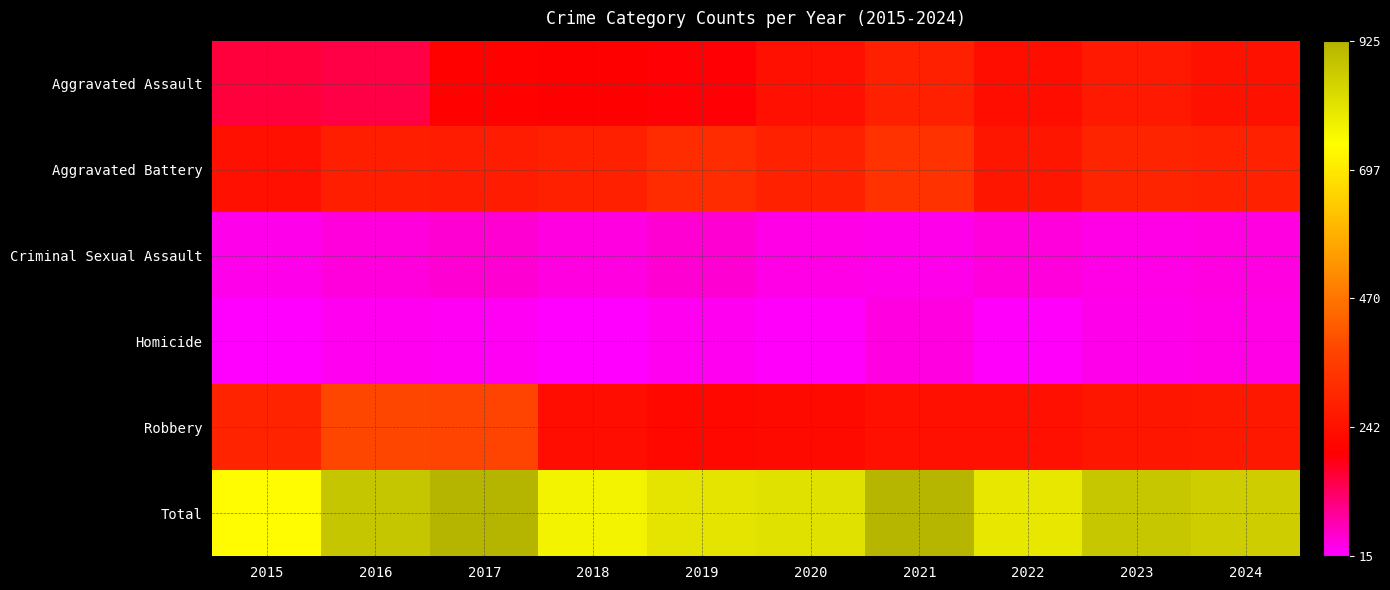

What is the minimum value shown in the chart?

15